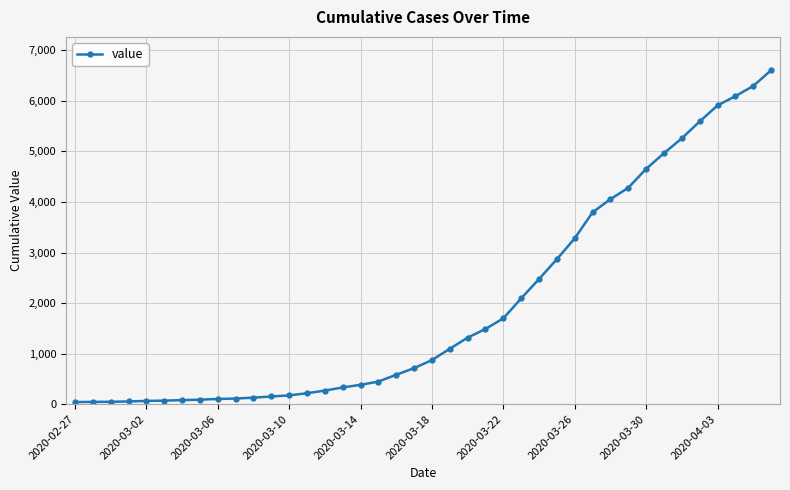

What is the difference between the maximum and second lowest values?

6561